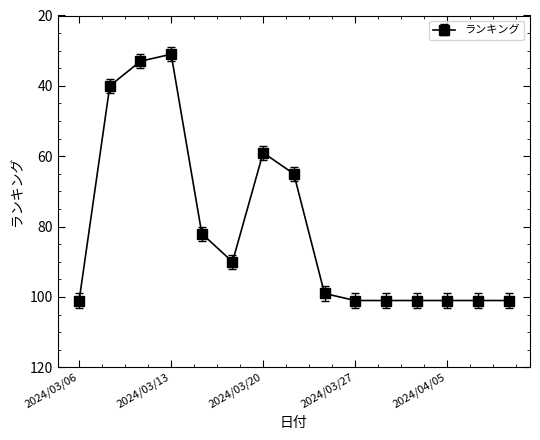

Is this an area chart (filled region under the line)?

No